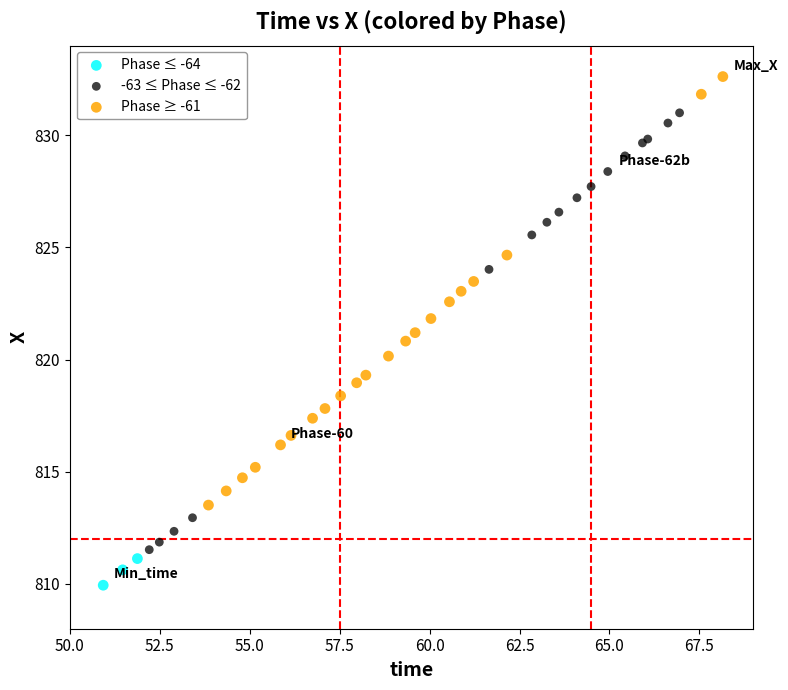

What are all the series names shown in the legend?

Phase ≤ -64, -63 ≤ Phase ≤ -62, Phase ≥ -61